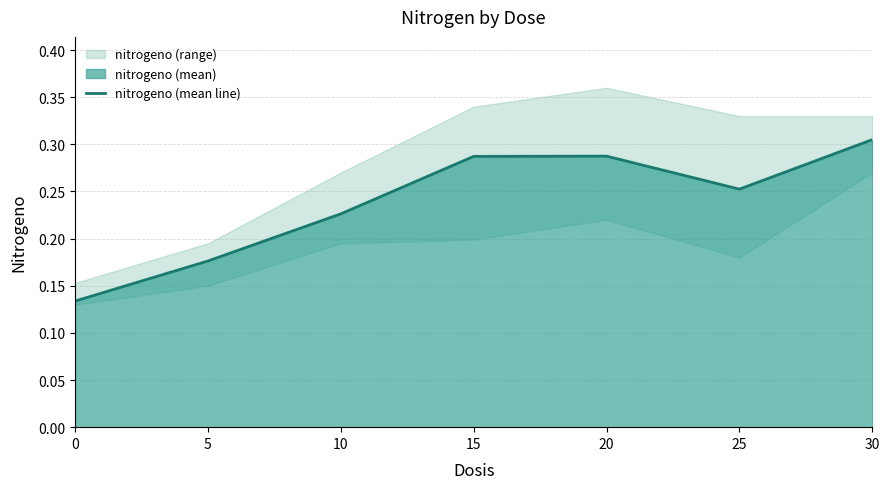

Is it true that the value at 5 is 0.3?

False